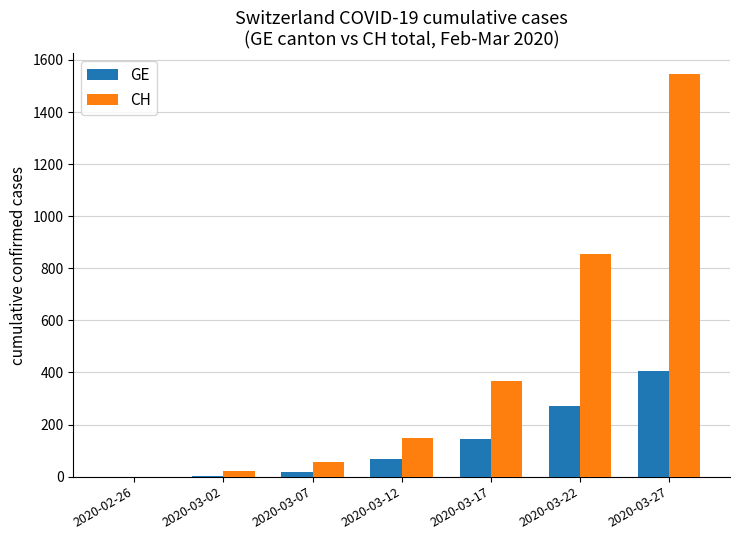

What is the approximate value of CH at 2020-03-07?

58